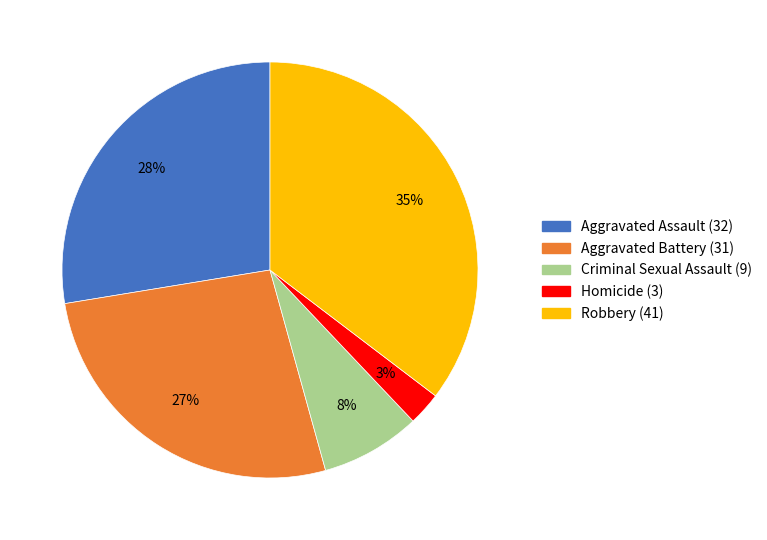

Is the sum of Criminal Sexual Assault and Aggravated Assault greater than half?

No